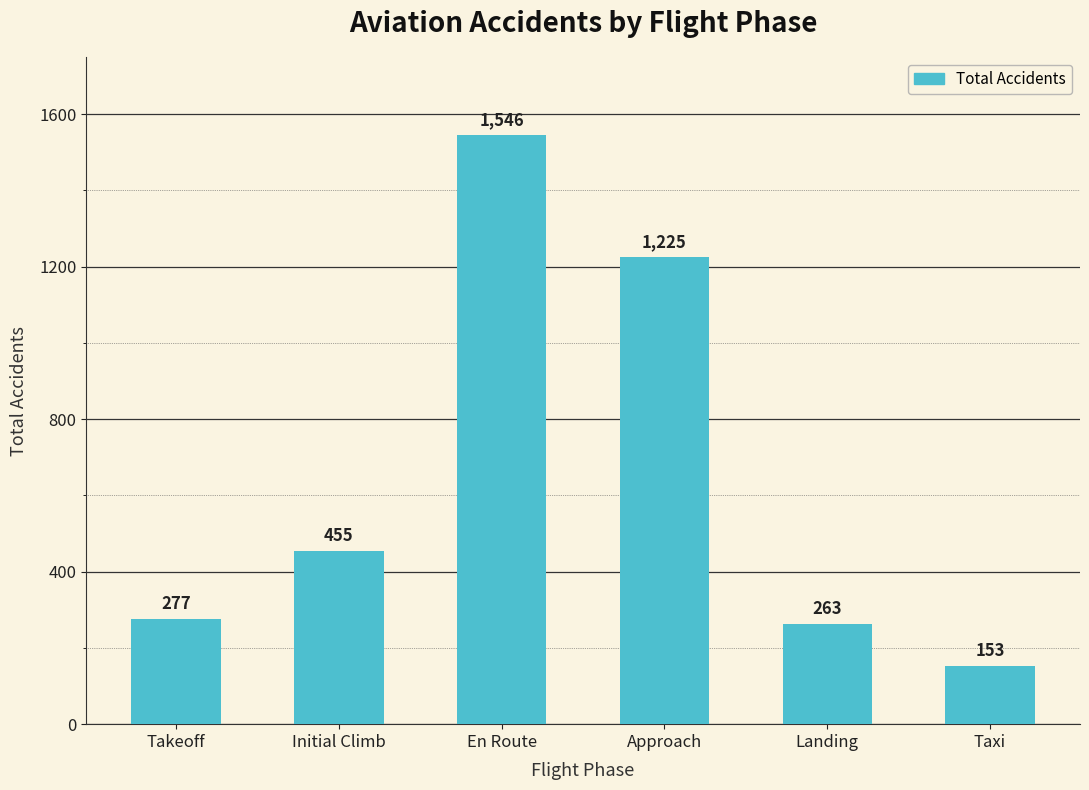

Reading right to left, what are all the values shown in this chart?

153	263	1225	1546	455	277